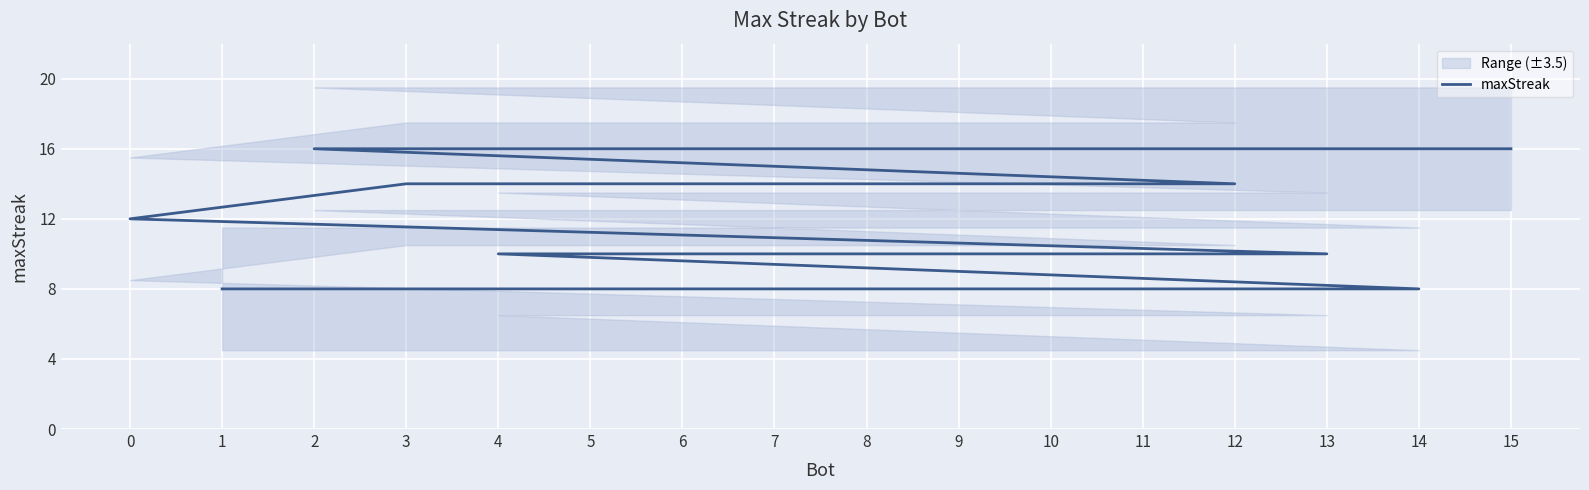

Approximately how many times larger is the value at 11 compared to 4?

1.0